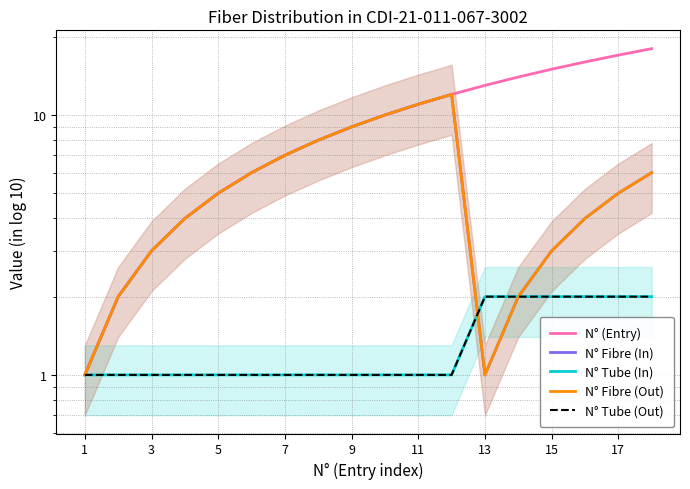

At how many categories does at least one series exceed 15?

3